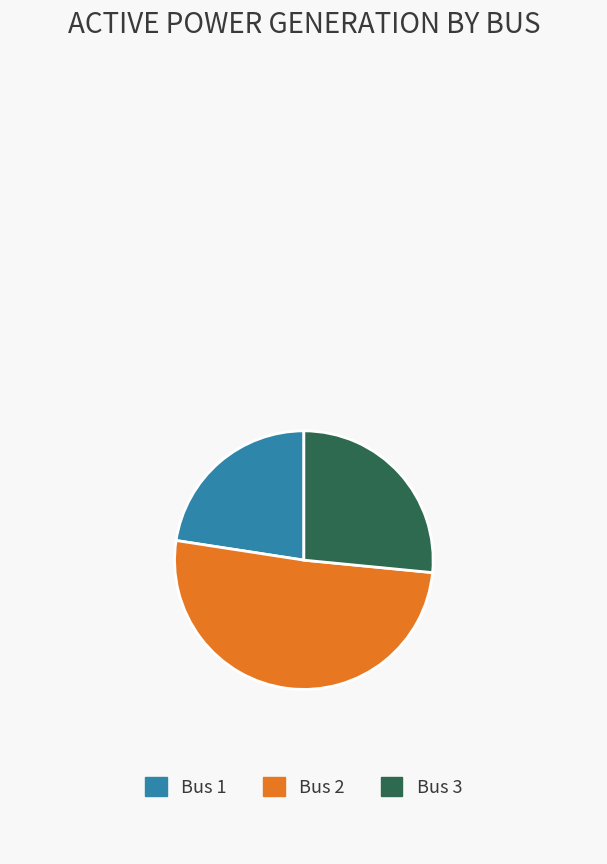

Approximately how many times larger is the value at Bus 1 compared to Bus 2?

0.4